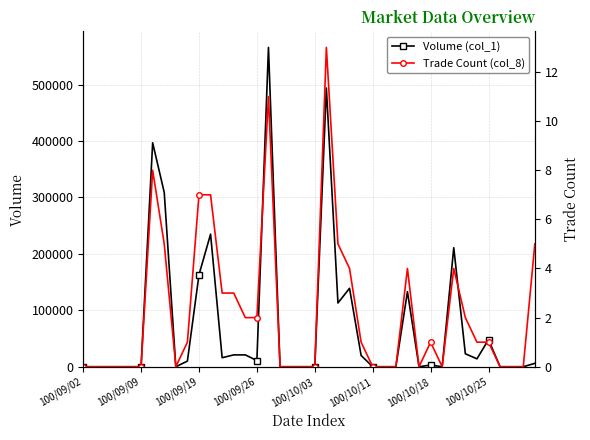

How many distinct data groups are displayed?

2